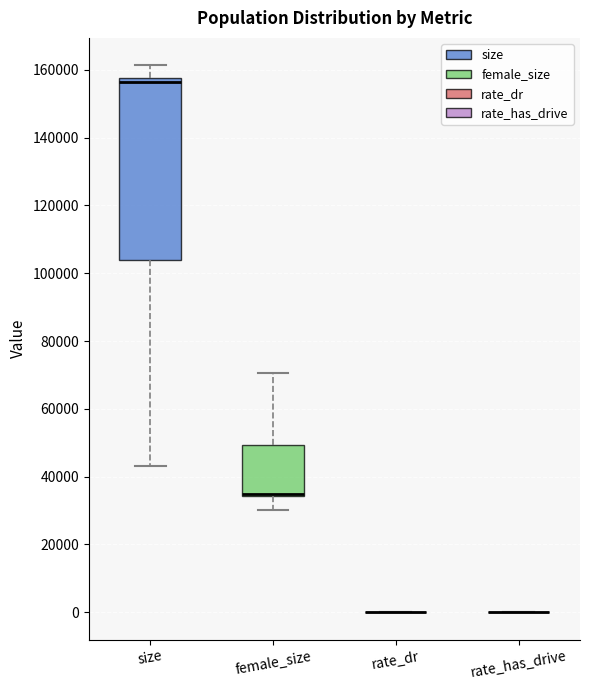

Comparing the boxes themselves (not the whiskers), which one is the tallest?

size